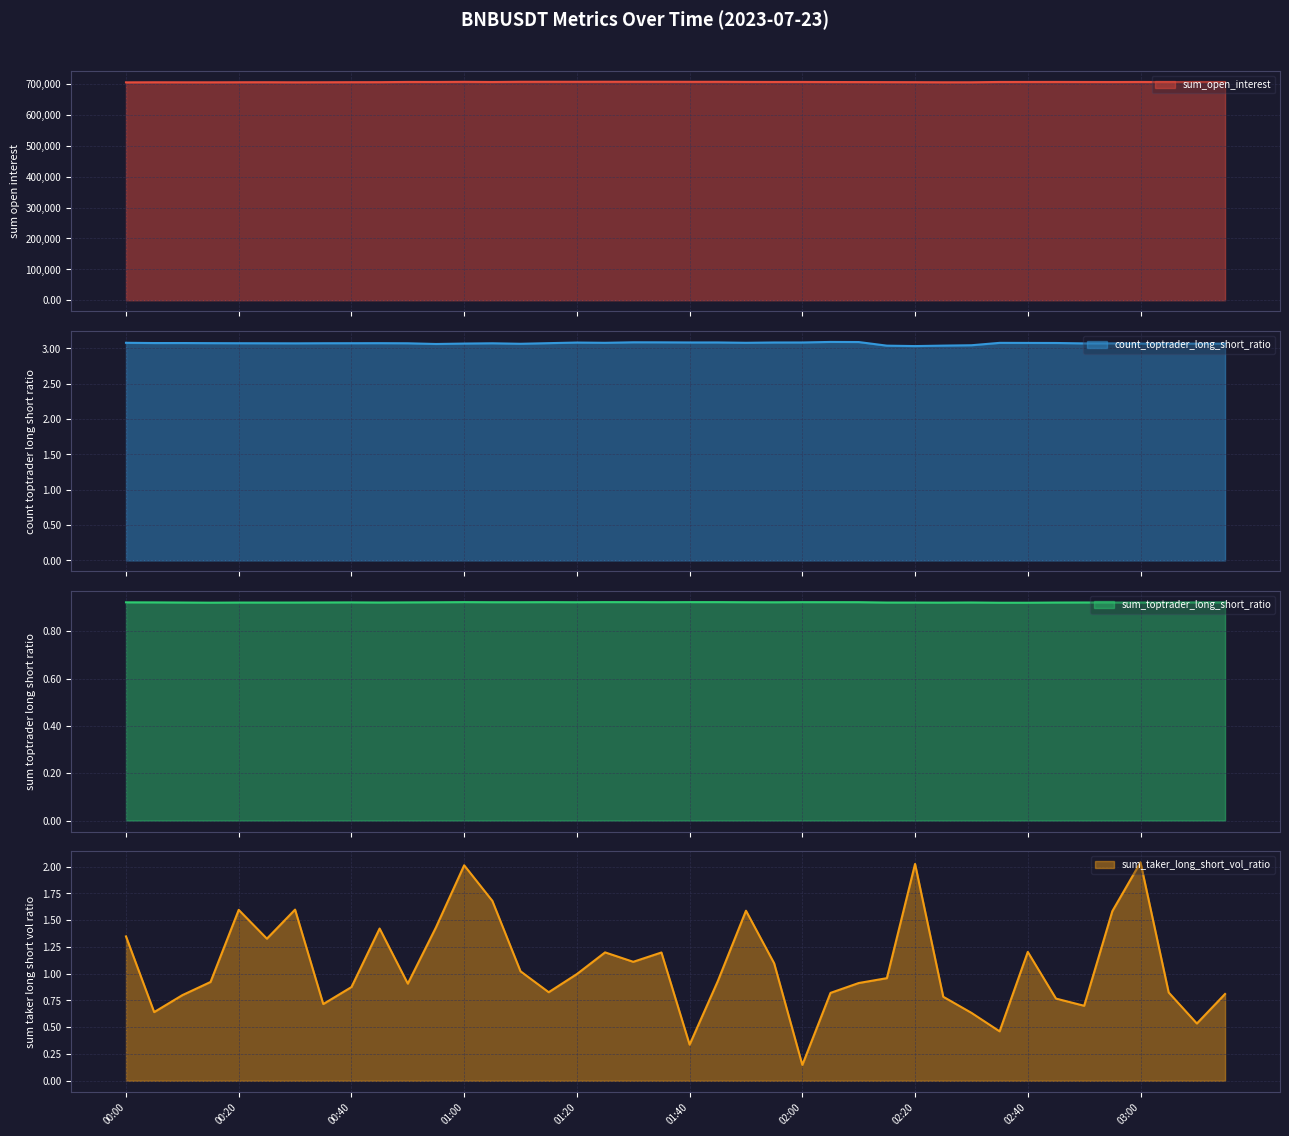

Where is the first local minimum for sum_open_interest?

00:15